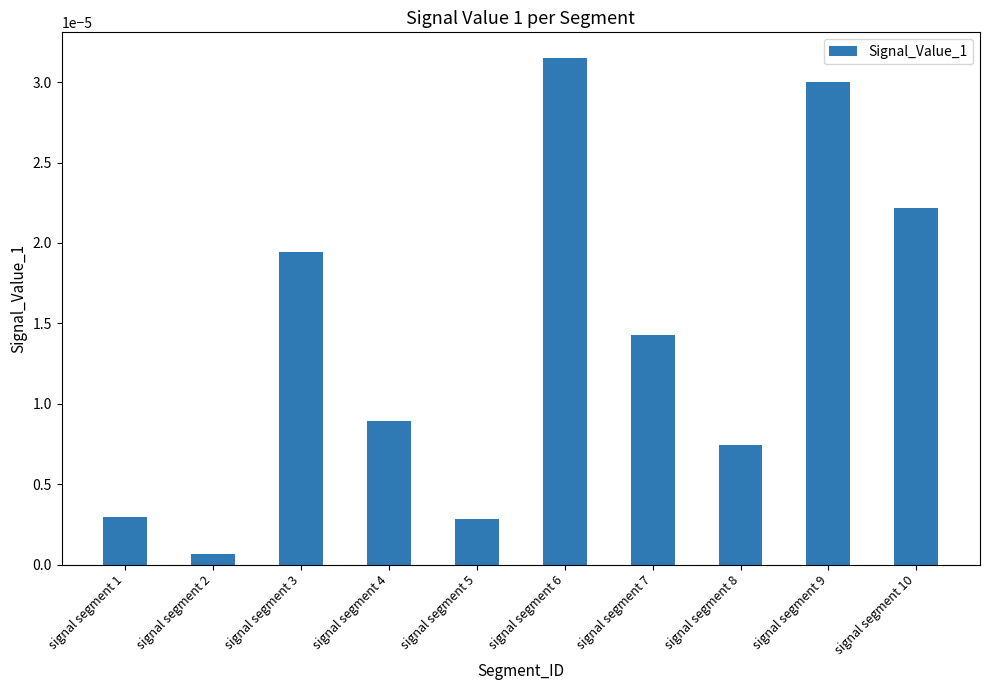

Which has a higher value, signal segment 2 or signal segment 3?

signal segment 3